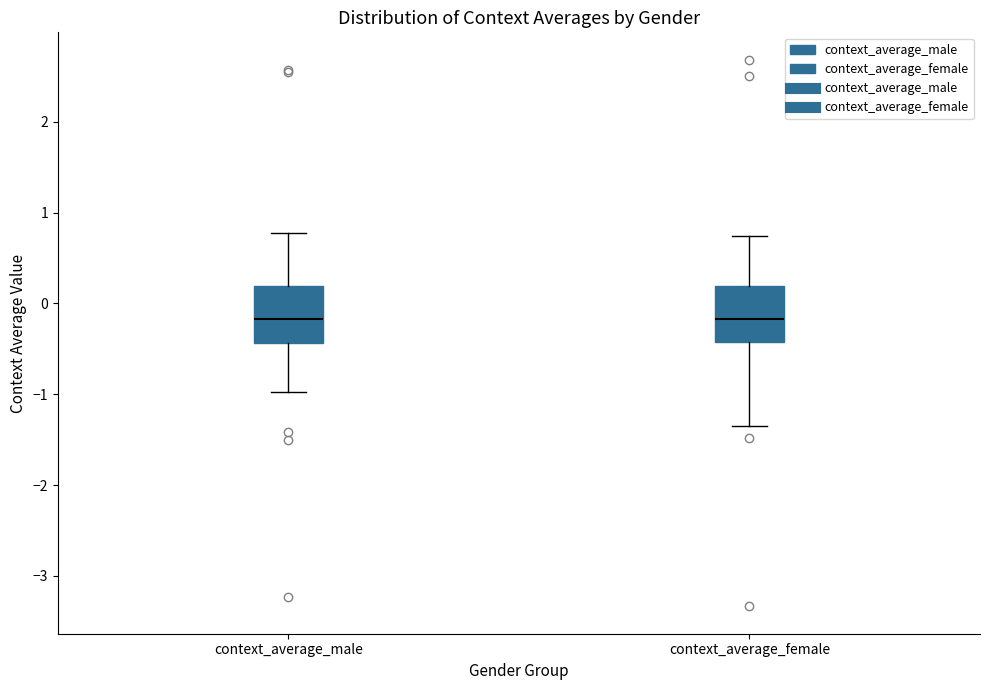

Where is the lower edge of the box for context_average_female on the y-axis? The values are not printed on the chart, so give them approximately, as read against the axis.

-0.4